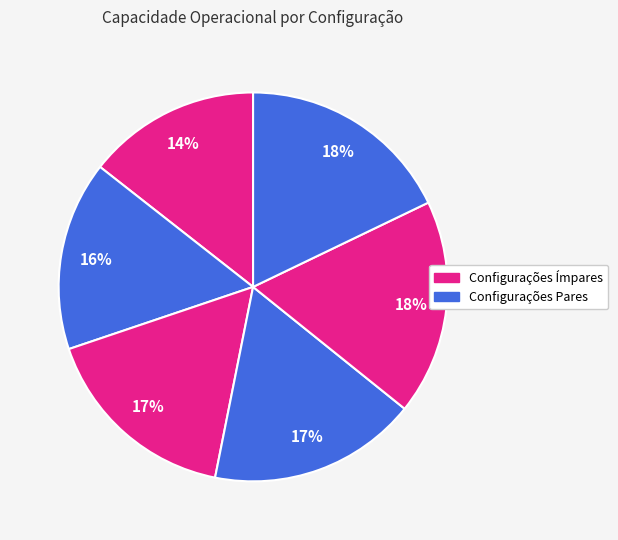

To the nearest percent, what is the average slice percentage?

17%